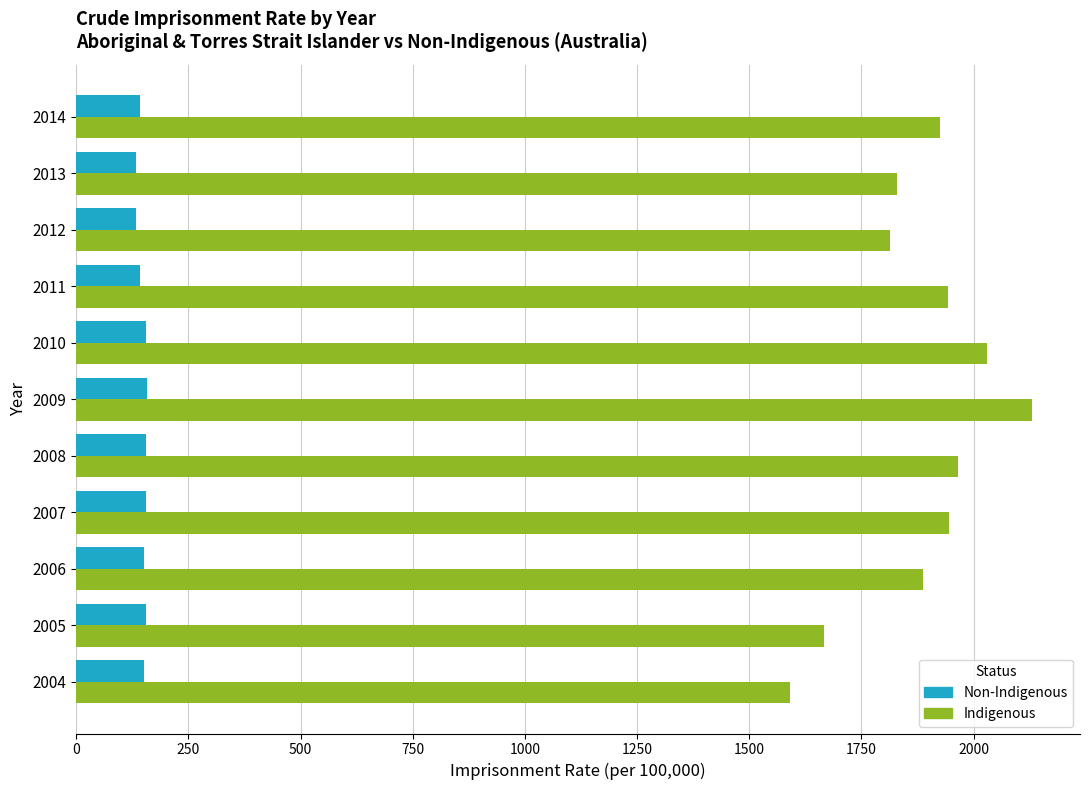

Which series has the largest range (max minus min)?

Indigenous